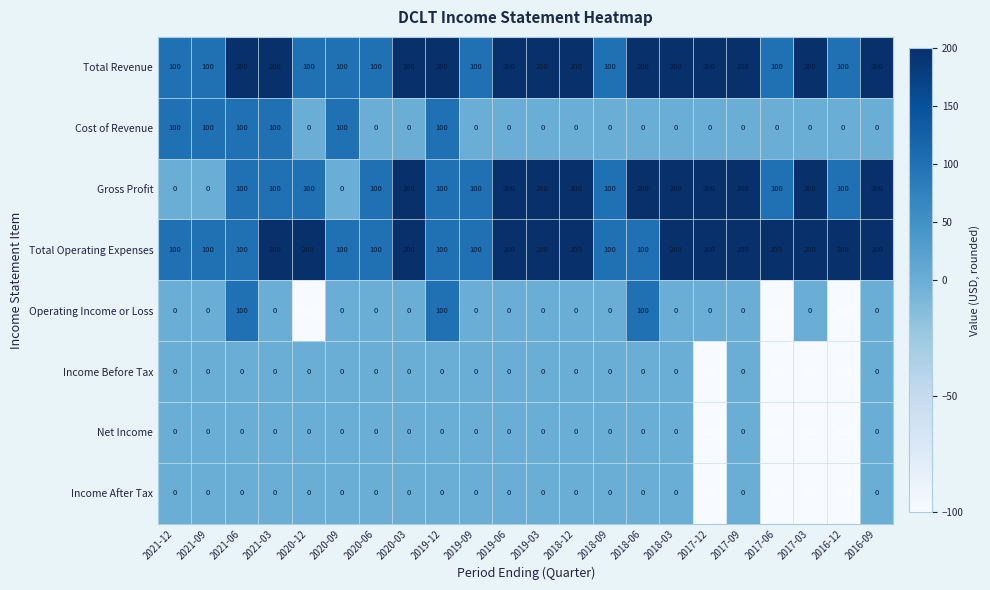

The value of Cost of Revenue at 2020-12 is 0. True or false?

True